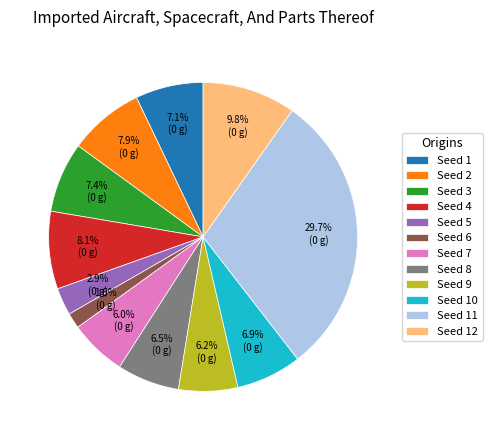

Does Seed 1 represent more than half of the total?

No